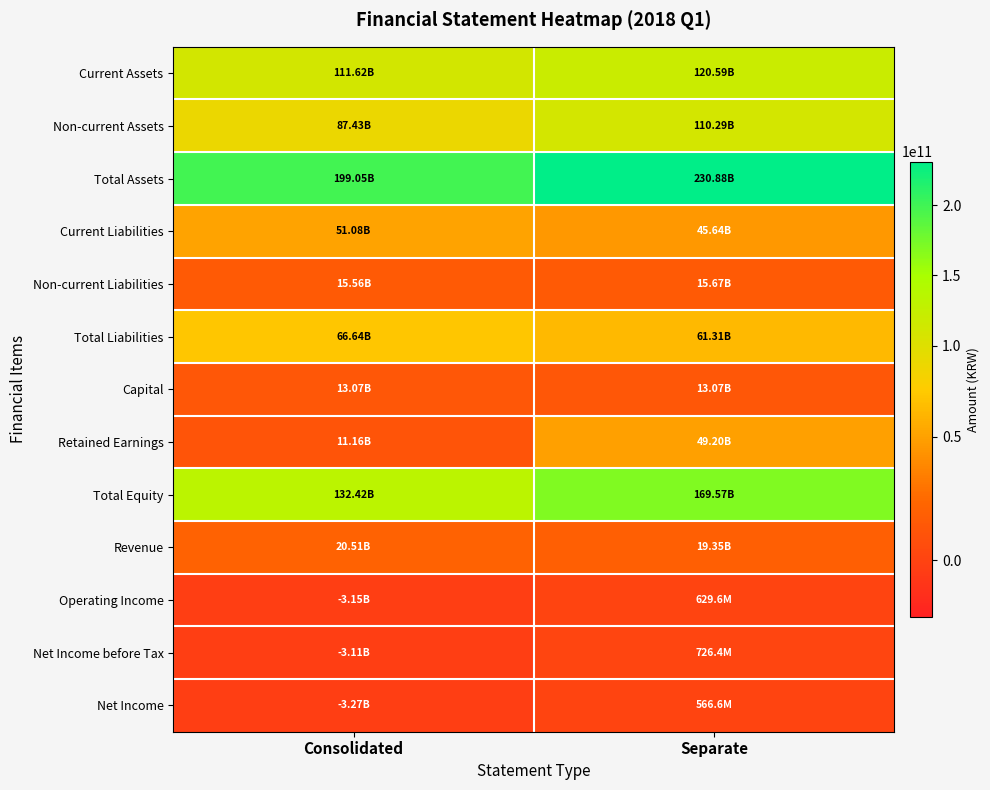

How many data points does each series have?

2